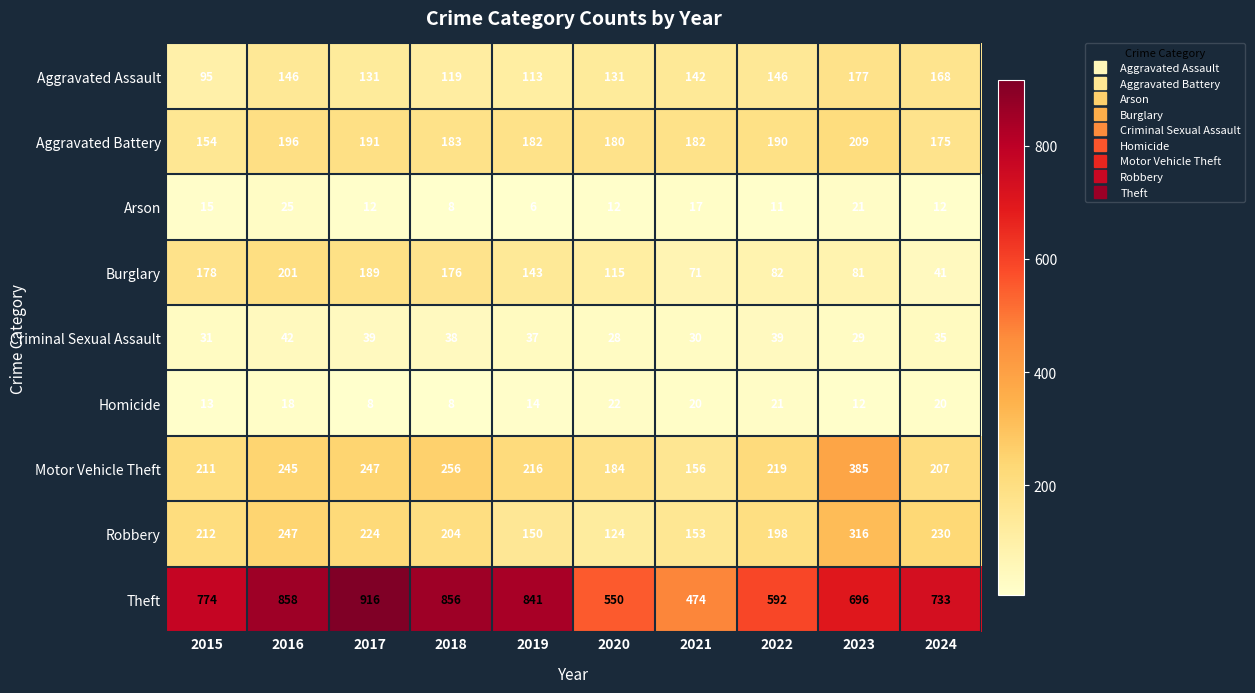

Which label corresponds to the largest value in the chart?

2017